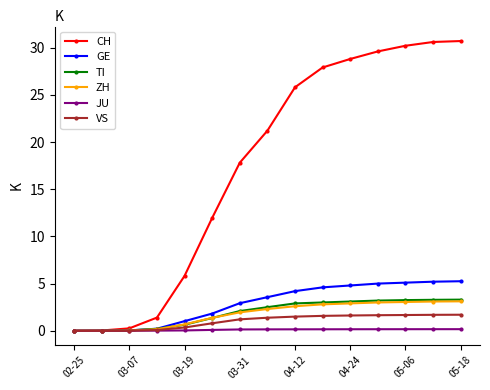

Does the chart have visible grid lines?

No